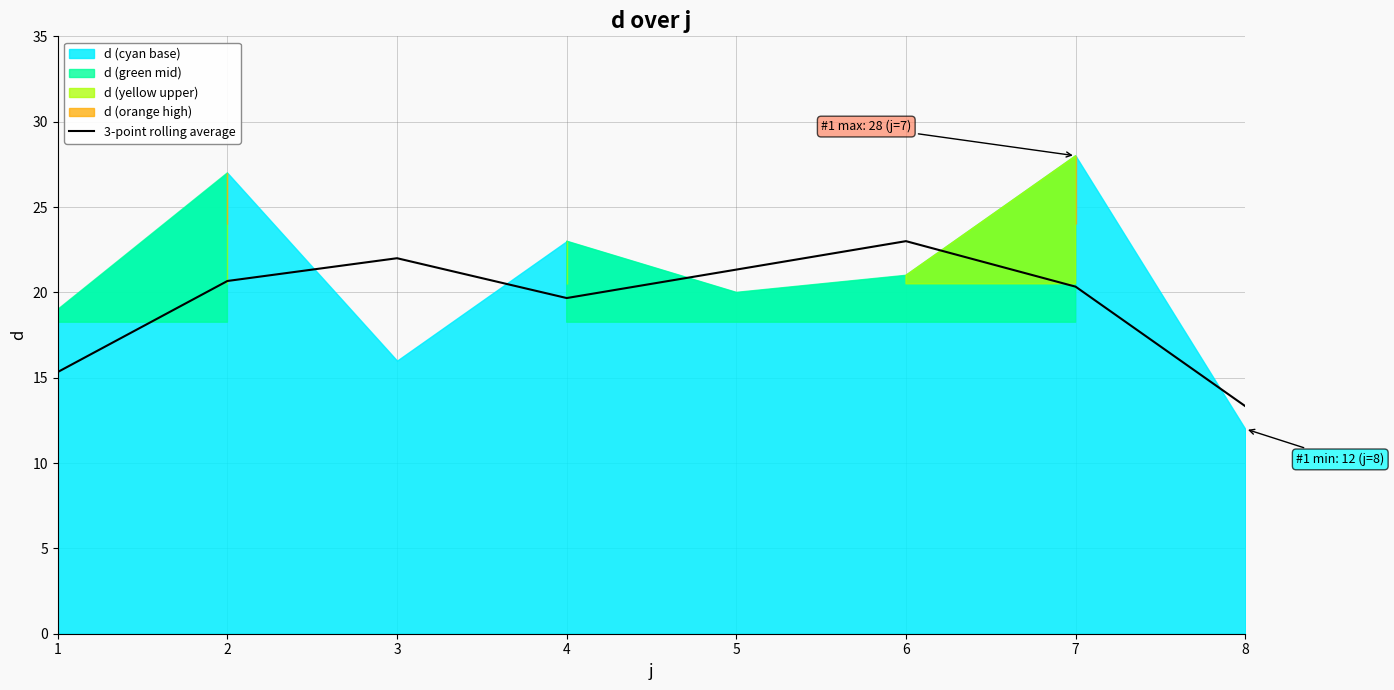

The 3-point rolling average series shows 21.3 at 5. True or false?

True